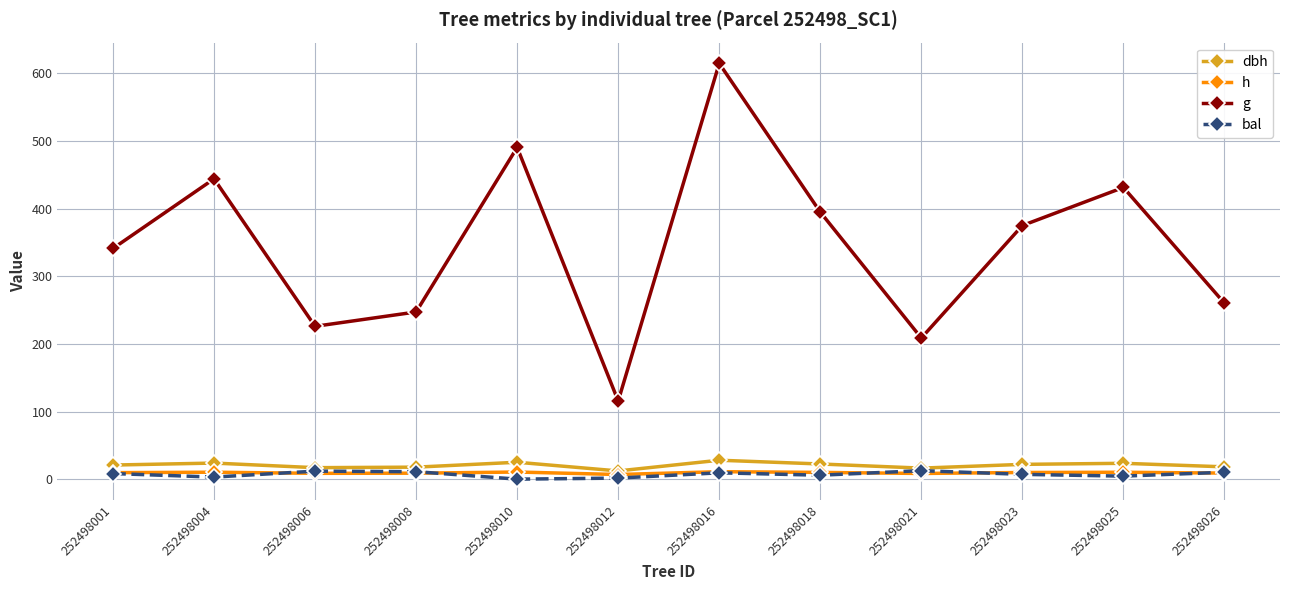

True or false: g has more than 1 interior local peaks.

True